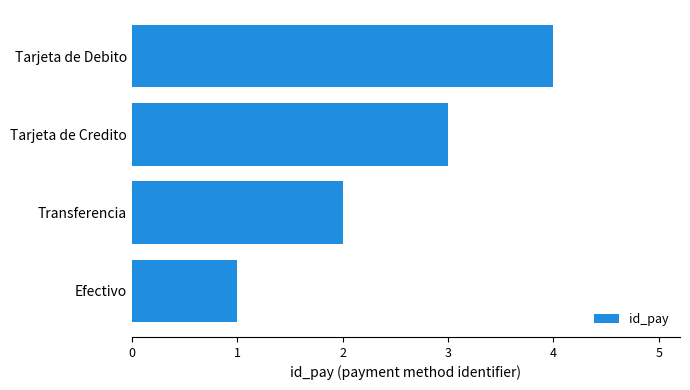

Approximately how many times larger is the value at Transferencia compared to Efectivo?

2.0